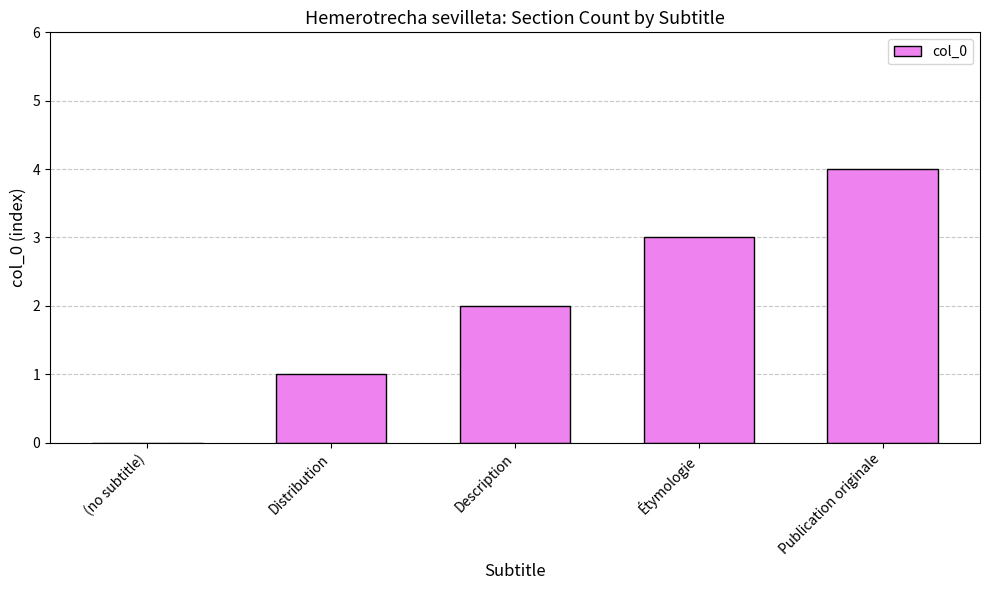

What is the greatest value displayed?

4